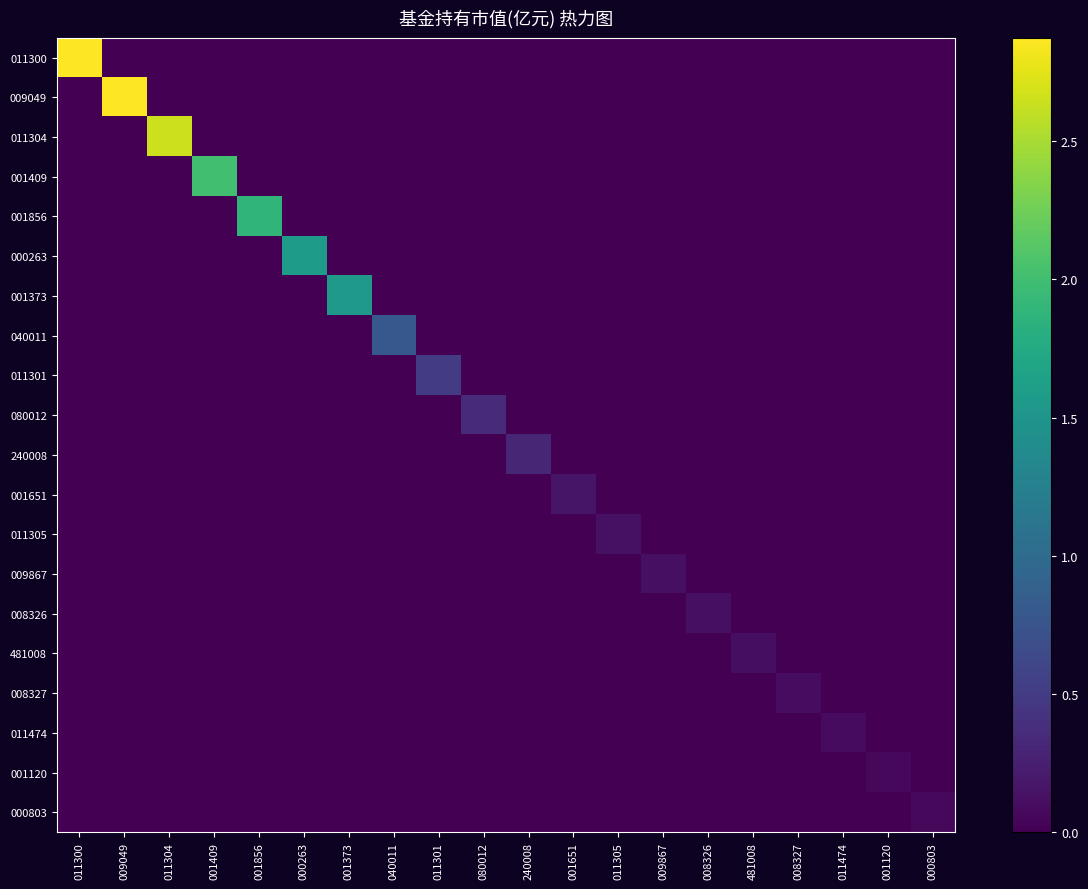

Reading left to right, list all the values displayed in this chart.

011300: 011300=2.9	009049=0.0	011304=0.0	001409=0.0	001856=0.0	000263=0.0	001373=0.0	040011=0.0	011301=0.0	080012=0.0	240008=0.0	001651=0.0	011305=0.0	009867=0.0	008326=0.0	481008=0.0	008327=0.0	011474=0.0	001120=0.0	000803=0.0
009049: 011300=0.0	009049=2.9	011304=0.0	001409=0.0	001856=0.0	000263=0.0	001373=0.0	040011=0.0	011301=0.0	080012=0.0	240008=0.0	001651=0.0	011305=0.0	009867=0.0	008326=0.0	481008=0.0	008327=0.0	011474=0.0	001120=0.0	000803=0.0
011304: 011300=0.0	009049=0.0	011304=2.7	001409=0.0	001856=0.0	000263=0.0	001373=0.0	040011=0.0	011301=0.0	080012=0.0	240008=0.0	001651=0.0	011305=0.0	009867=0.0	008326=0.0	481008=0.0	008327=0.0	011474=0.0	001120=0.0	000803=0.0
001409: 011300=0.0	009049=0.0	011304=0.0	001409=2.0	001856=0.0	000263=0.0	001373=0.0	040011=0.0	011301=0.0	080012=0.0	240008=0.0	001651=0.0	011305=0.0	009867=0.0	008326=0.0	481008=0.0	008327=0.0	011474=0.0	001120=0.0	000803=0.0
001856: 011300=0.0	009049=0.0	011304=0.0	001409=0.0	001856=1.9	000263=0.0	001373=0.0	040011=0.0	011301=0.0	080012=0.0	240008=0.0	001651=0.0	011305=0.0	009867=0.0	008326=0.0	481008=0.0	008327=0.0	011474=0.0	001120=0.0	000803=0.0
000263: 011300=0.0	009049=0.0	011304=0.0	001409=0.0	001856=0.0	000263=1.6	001373=0.0	040011=0.0	011301=0.0	080012=0.0	240008=0.0	001651=0.0	011305=0.0	009867=0.0	008326=0.0	481008=0.0	008327=0.0	011474=0.0	001120=0.0	000803=0.0
001373: 011300=0.0	009049=0.0	011304=0.0	001409=0.0	001856=0.0	000263=0.0	001373=1.5	040011=0.0	011301=0.0	080012=0.0	240008=0.0	001651=0.0	011305=0.0	009867=0.0	008326=0.0	481008=0.0	008327=0.0	011474=0.0	001120=0.0	000803=0.0
040011: 011300=0.0	009049=0.0	011304=0.0	001409=0.0	001856=0.0	000263=0.0	001373=0.0	040011=0.8	011301=0.0	080012=0.0	240008=0.0	001651=0.0	011305=0.0	009867=0.0	008326=0.0	481008=0.0	008327=0.0	011474=0.0	001120=0.0	000803=0.0
011301: 011300=0.0	009049=0.0	011304=0.0	001409=0.0	001856=0.0	000263=0.0	001373=0.0	040011=0.0	011301=0.5	080012=0.0	240008=0.0	001651=0.0	011305=0.0	009867=0.0	008326=0.0	481008=0.0	008327=0.0	011474=0.0	001120=0.0	000803=0.0
080012: 011300=0.0	009049=0.0	011304=0.0	001409=0.0	001856=0.0	000263=0.0	001373=0.0	040011=0.0	011301=0.0	080012=0.4	240008=0.0	001651=0.0	011305=0.0	009867=0.0	008326=0.0	481008=0.0	008327=0.0	011474=0.0	001120=0.0	000803=0.0
240008: 011300=0.0	009049=0.0	011304=0.0	001409=0.0	001856=0.0	000263=0.0	001373=0.0	040011=0.0	011301=0.0	080012=0.0	240008=0.3	001651=0.0	011305=0.0	009867=0.0	008326=0.0	481008=0.0	008327=0.0	011474=0.0	001120=0.0	000803=0.0
001651: 011300=0.0	009049=0.0	011304=0.0	001409=0.0	001856=0.0	000263=0.0	001373=0.0	040011=0.0	011301=0.0	080012=0.0	240008=0.0	001651=0.2	011305=0.0	009867=0.0	008326=0.0	481008=0.0	008327=0.0	011474=0.0	001120=0.0	000803=0.0
011305: 011300=0.0	009049=0.0	011304=0.0	001409=0.0	001856=0.0	000263=0.0	001373=0.0	040011=0.0	011301=0.0	080012=0.0	240008=0.0	001651=0.0	011305=0.1	009867=0.0	008326=0.0	481008=0.0	008327=0.0	011474=0.0	001120=0.0	000803=0.0
009867: 011300=0.0	009049=0.0	011304=0.0	001409=0.0	001856=0.0	000263=0.0	001373=0.0	040011=0.0	011301=0.0	080012=0.0	240008=0.0	001651=0.0	011305=0.0	009867=0.1	008326=0.0	481008=0.0	008327=0.0	011474=0.0	001120=0.0	000803=0.0
008326: 011300=0.0	009049=0.0	011304=0.0	001409=0.0	001856=0.0	000263=0.0	001373=0.0	040011=0.0	011301=0.0	080012=0.0	240008=0.0	001651=0.0	011305=0.0	009867=0.0	008326=0.1	481008=0.0	008327=0.0	011474=0.0	001120=0.0	000803=0.0
481008: 011300=0.0	009049=0.0	011304=0.0	001409=0.0	001856=0.0	000263=0.0	001373=0.0	040011=0.0	011301=0.0	080012=0.0	240008=0.0	001651=0.0	011305=0.0	009867=0.0	008326=0.0	481008=0.1	008327=0.0	011474=0.0	001120=0.0	000803=0.0
008327: 011300=0.0	009049=0.0	011304=0.0	001409=0.0	001856=0.0	000263=0.0	001373=0.0	040011=0.0	011301=0.0	080012=0.0	240008=0.0	001651=0.0	011305=0.0	009867=0.0	008326=0.0	481008=0.0	008327=0.1	011474=0.0	001120=0.0	000803=0.0
011474: 011300=0.0	009049=0.0	011304=0.0	001409=0.0	001856=0.0	000263=0.0	001373=0.0	040011=0.0	011301=0.0	080012=0.0	240008=0.0	001651=0.0	011305=0.0	009867=0.0	008326=0.0	481008=0.0	008327=0.0	011474=0.1	001120=0.0	000803=0.0
001120: 011300=0.0	009049=0.0	011304=0.0	001409=0.0	001856=0.0	000263=0.0	001373=0.0	040011=0.0	011301=0.0	080012=0.0	240008=0.0	001651=0.0	011305=0.0	009867=0.0	008326=0.0	481008=0.0	008327=0.0	011474=0.0	001120=0.1	000803=0.0
000803: 011300=0.0	009049=0.0	011304=0.0	001409=0.0	001856=0.0	000263=0.0	001373=0.0	040011=0.0	011301=0.0	080012=0.0	240008=0.0	001651=0.0	011305=0.0	009867=0.0	008326=0.0	481008=0.0	008327=0.0	011474=0.0	001120=0.0	000803=0.1